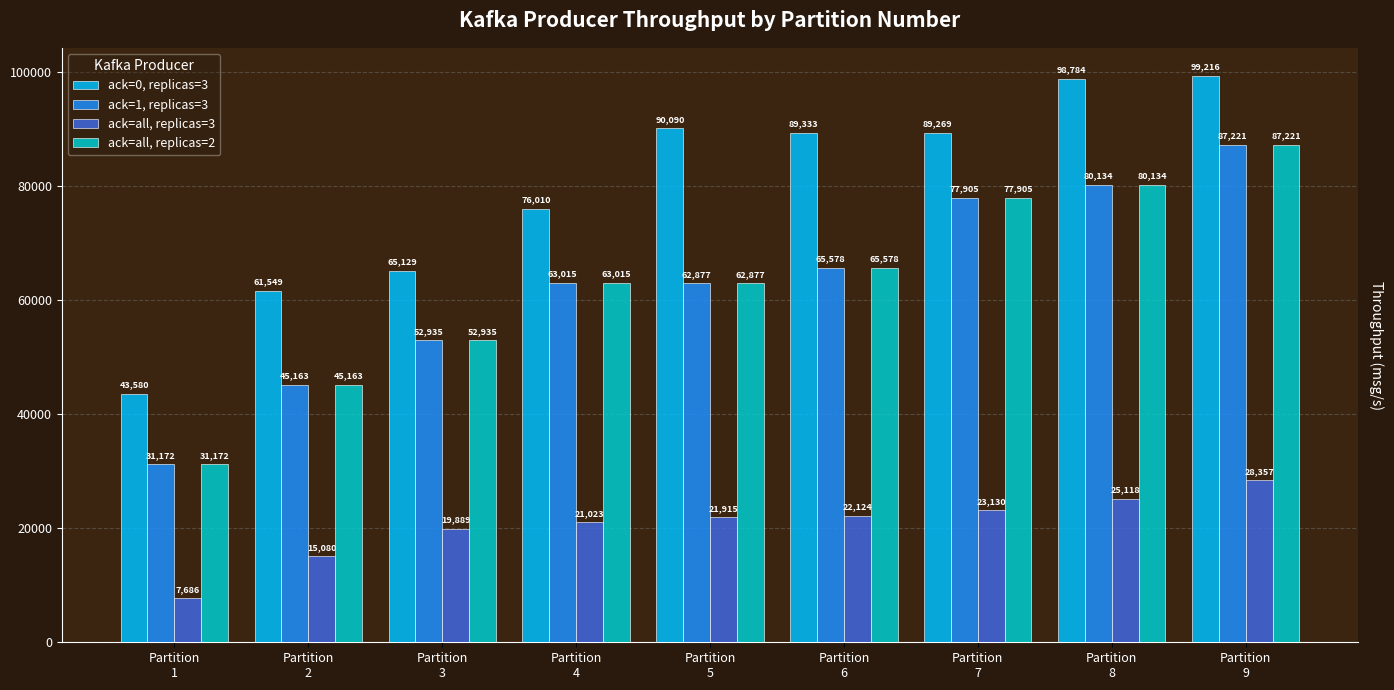

How many distinct data groups are displayed?

4